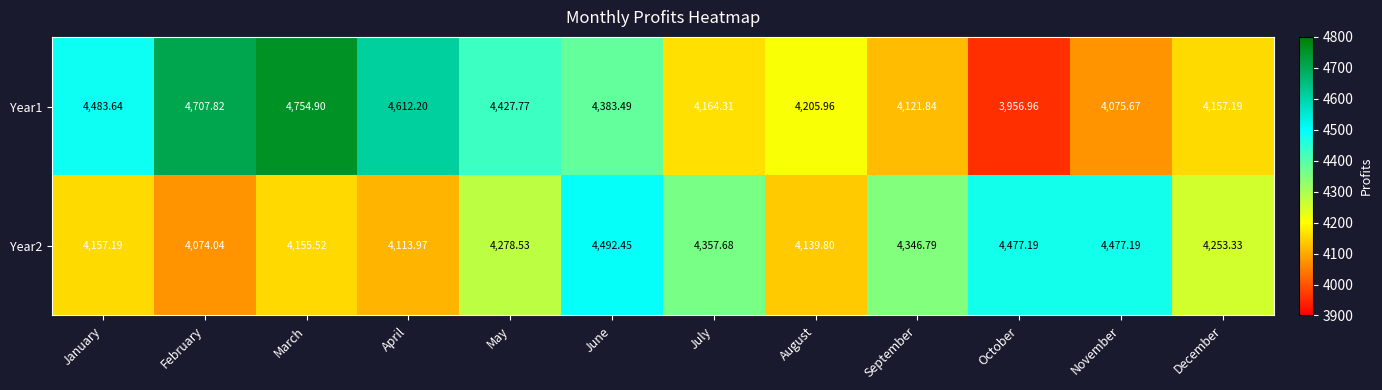

Is the value of Year1 at May greater than the value of Year2 at February?

Yes